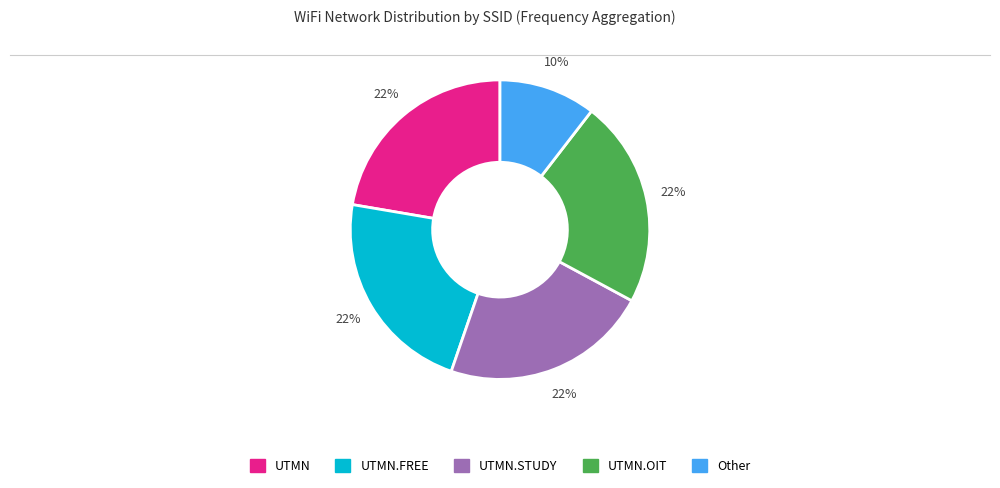

To the nearest percent, what is the difference between the largest and smallest slice percentages?

12%